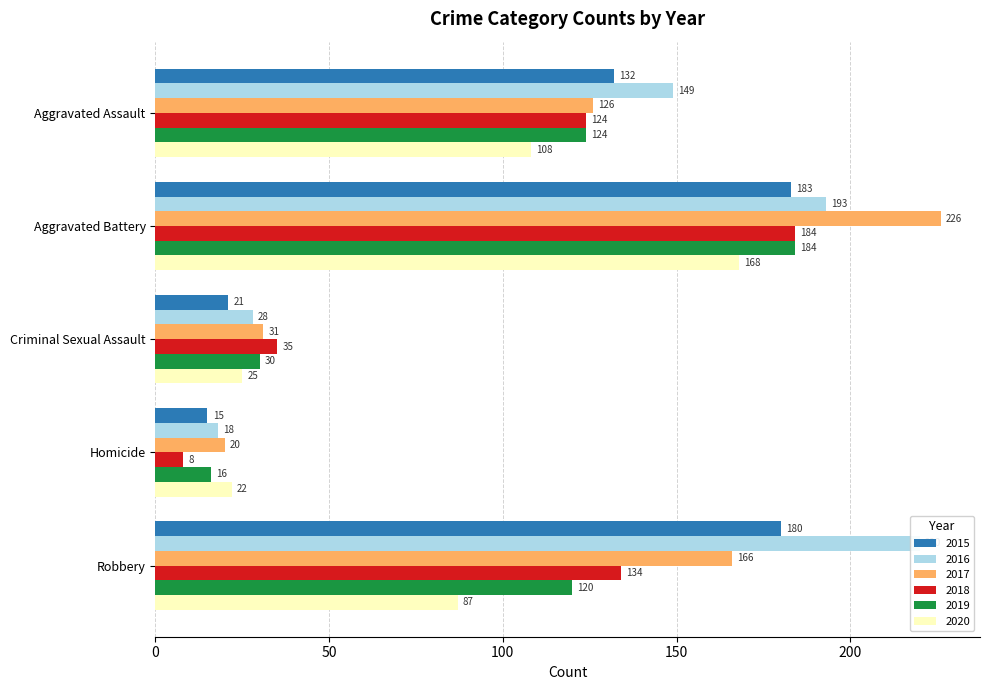

What is the label of the 2nd bar from the right?

Homicide